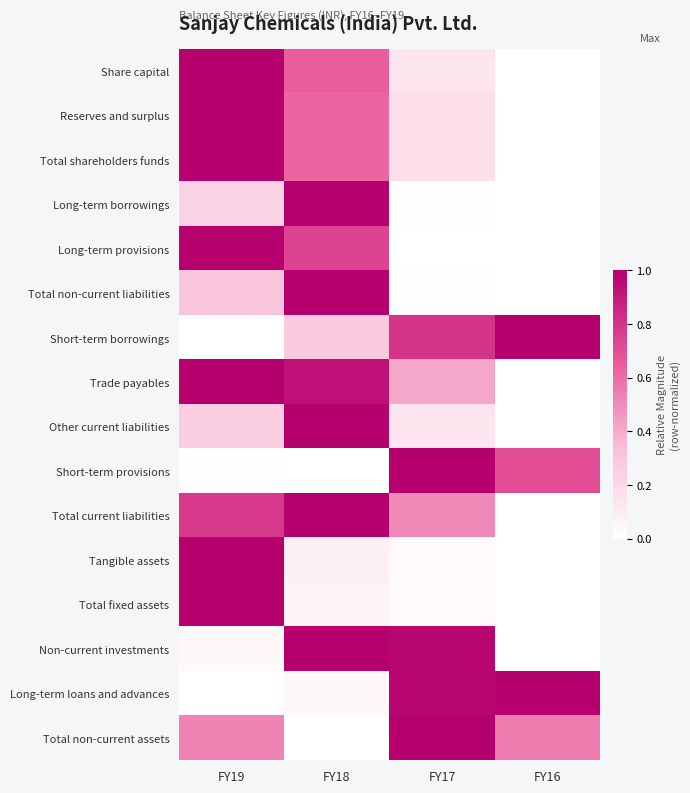

At how many categories does at least one series exceed 0?

4